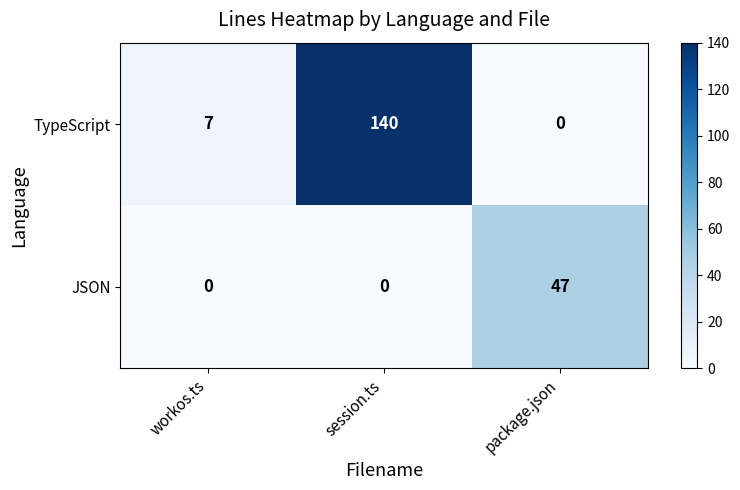

What is the approximate value of JSON at package.json, to the nearest 10?

50